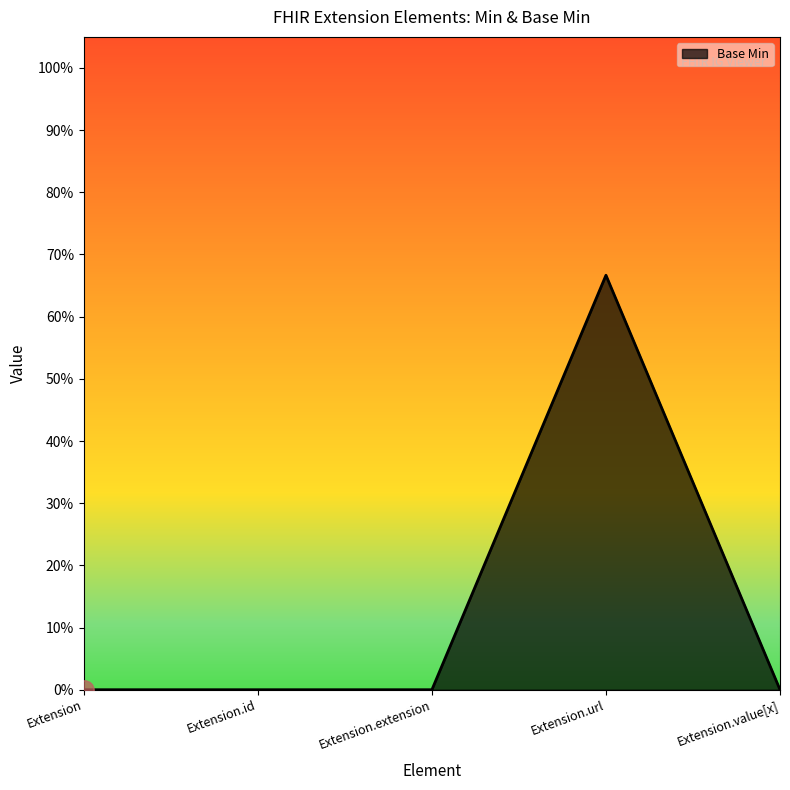

Reading right to left, extract all data points from this chart.

Extension.value[x]=0.0	Extension.url=0.7	Extension.extension=0.0	Extension.id=0.0	Extension=0.0